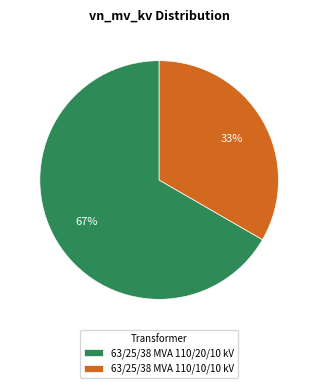

What is the smallest slice in the pie chart?

63/25/38 MVA 110/10/10 kV